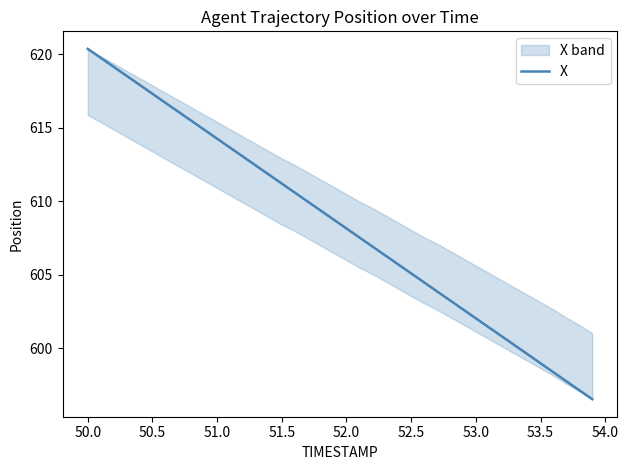

How many values are below 608?

19